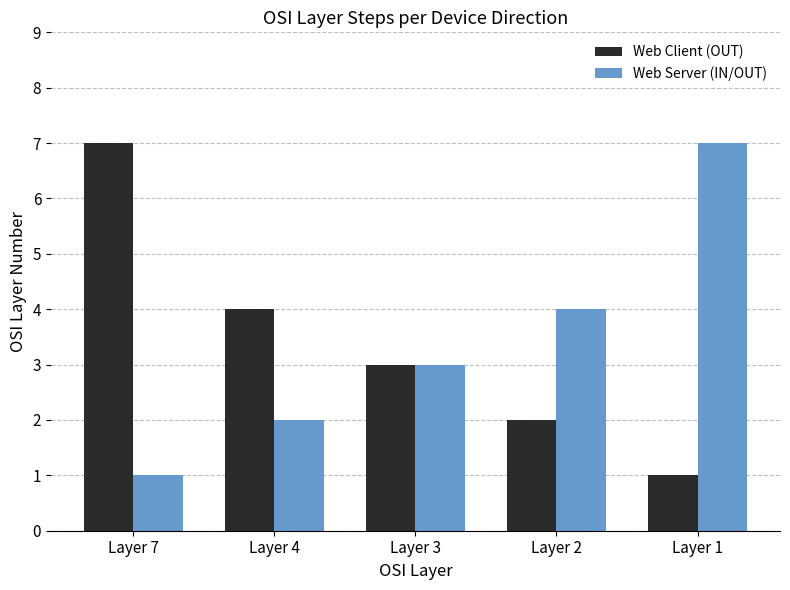

How many data points does each series have?

5